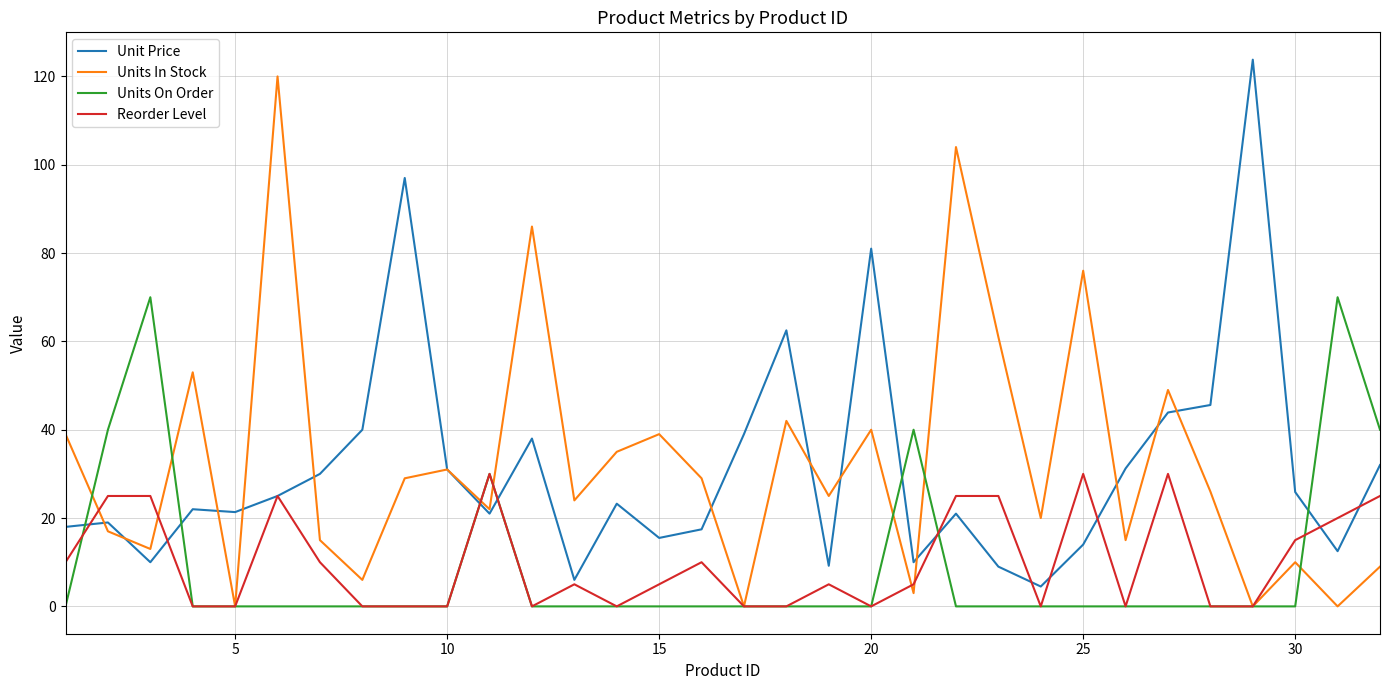

What is the highest value of the Units In Stock series?

120.0